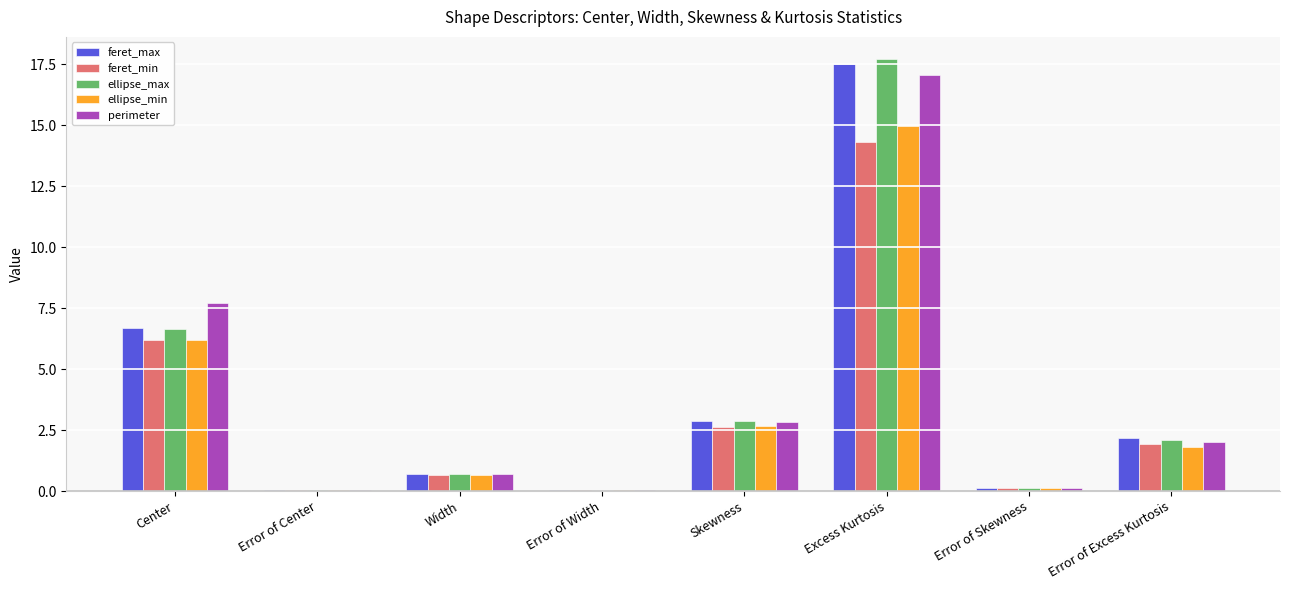

What are all the series names shown in the legend?

feret_max, feret_min, ellipse_max, ellipse_min, perimeter